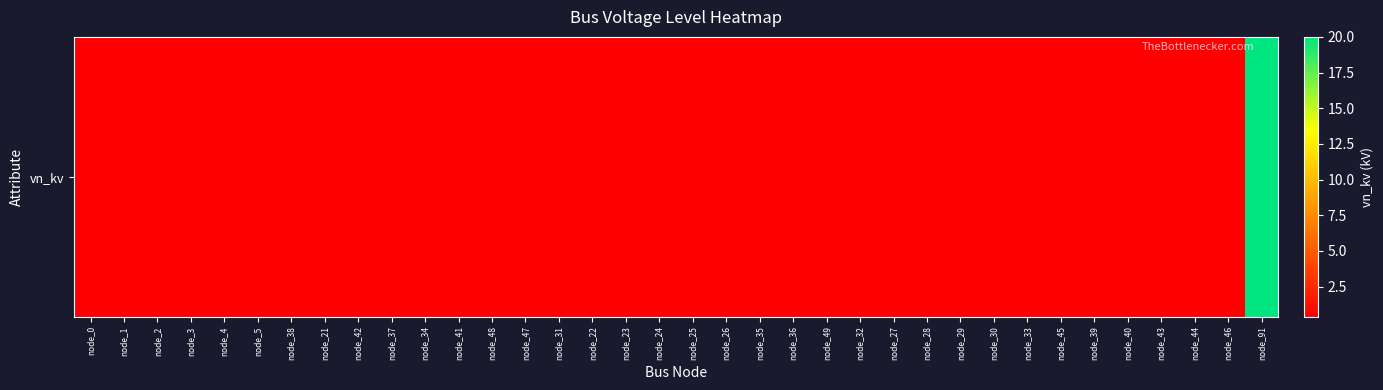

Which category has the highest value across all series?

node_91